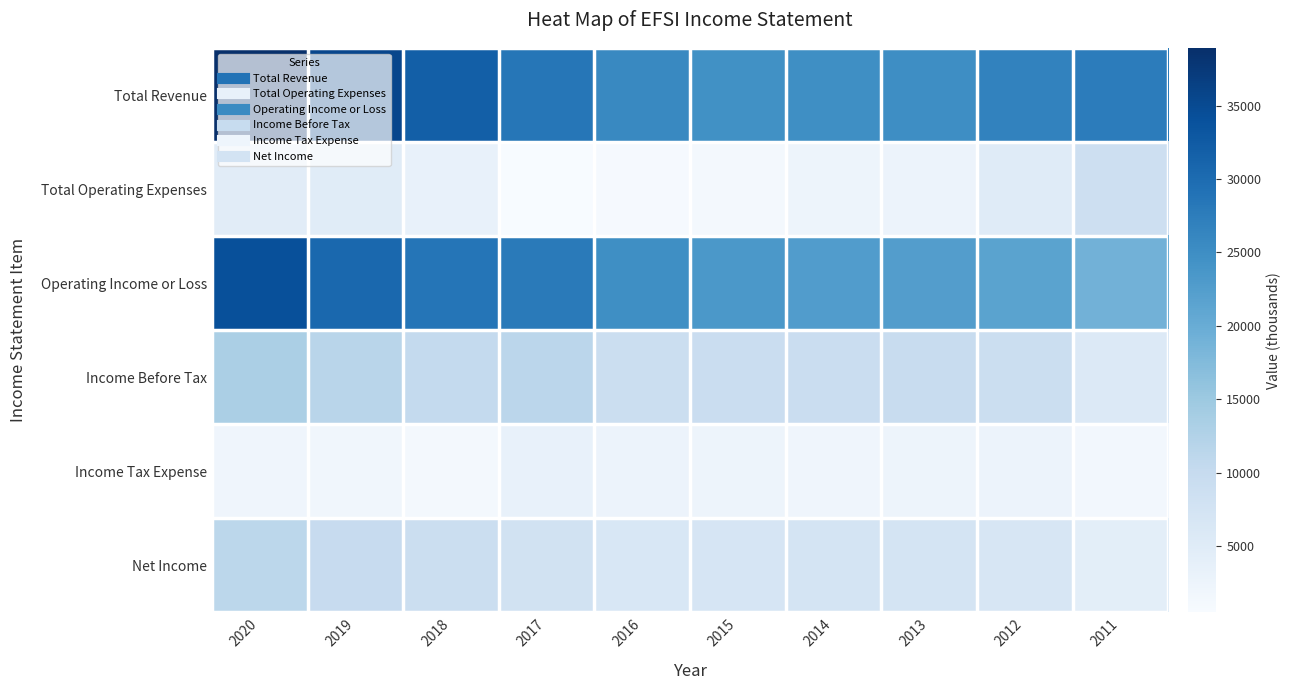

Between 2012 and 2020, which is larger?

2020